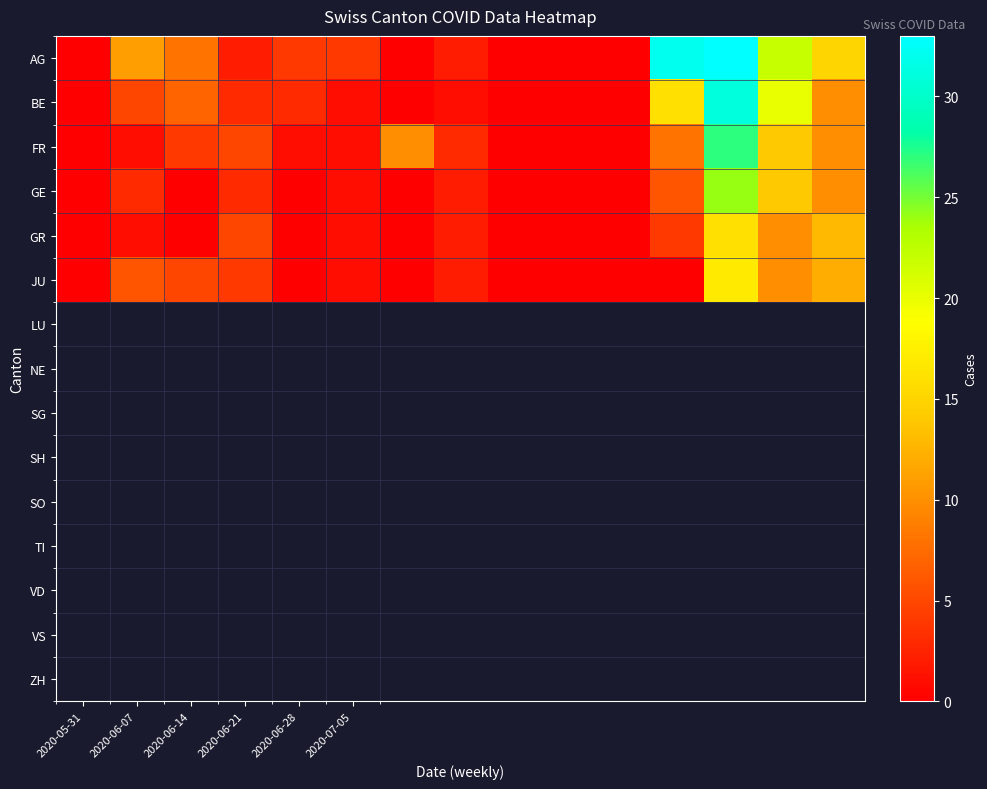

Reading right to left, extract all data points from this chart.

AG: 15	22	33	32	0	0	0	2	0	4	4	2	8	11	0
BE: 10	20	31	16	0	0	0	1	0	1	3	3	7	5	0
FR: 10	14	27	8	0	0	0	3	10	1	1	5	4	1	0
GE: 10	14	24	6	0	0	0	2	0	1	0	3	0	3	0
GR: 13	10	16	4	0	0	0	2	0	1	0	5	0	1	0
JU: 12	10	17	0	0	0	0	2	0	1	0	4	5	6	0